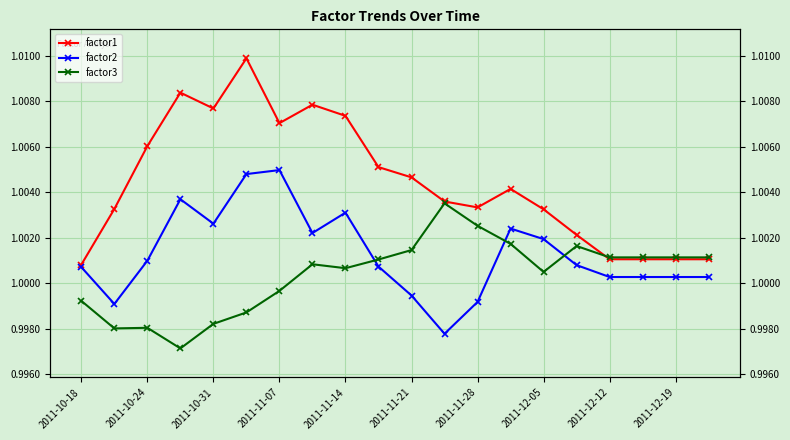

Is this an area chart (filled region under the line)?

No